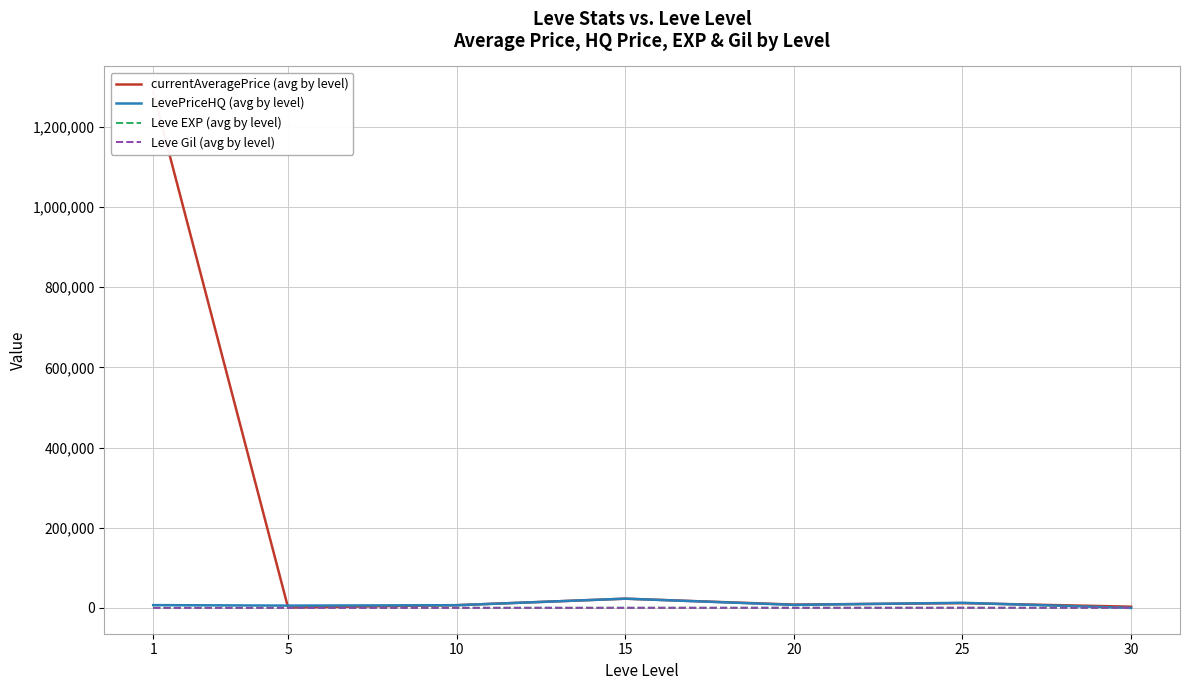

List the series in order of their peak value, highest first.

currentAveragePrice (avg by level), LevePriceHQ (avg by level), Leve EXP (avg by level), Leve Gil (avg by level)